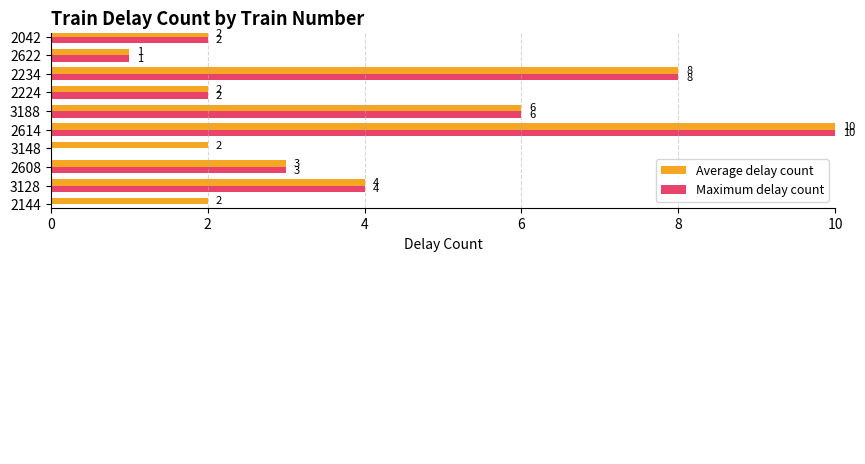

How many series are shown in this chart?

2